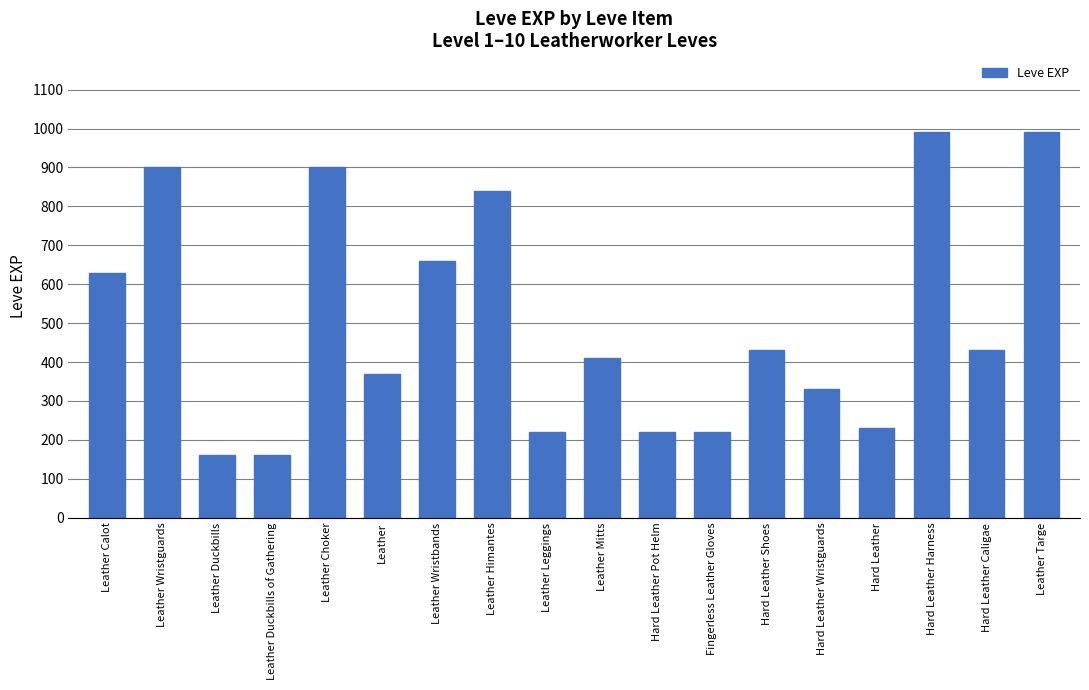

What is the maximum value shown in the chart?

990